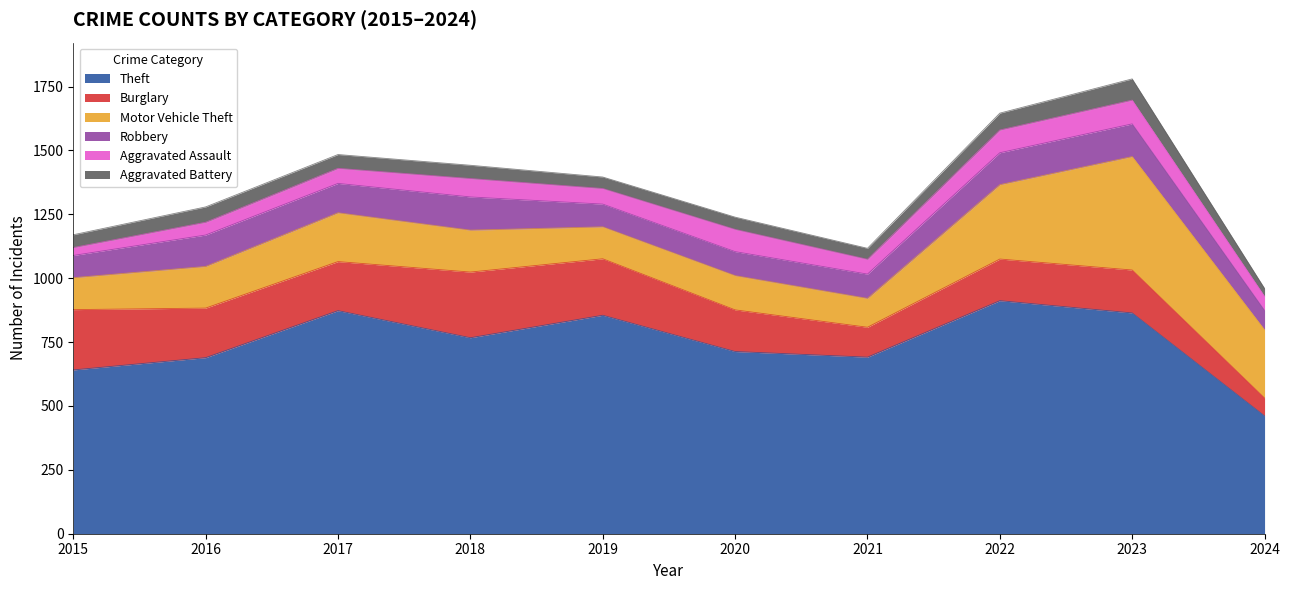

At which label does Aggravated Battery first exceed 52?

2016